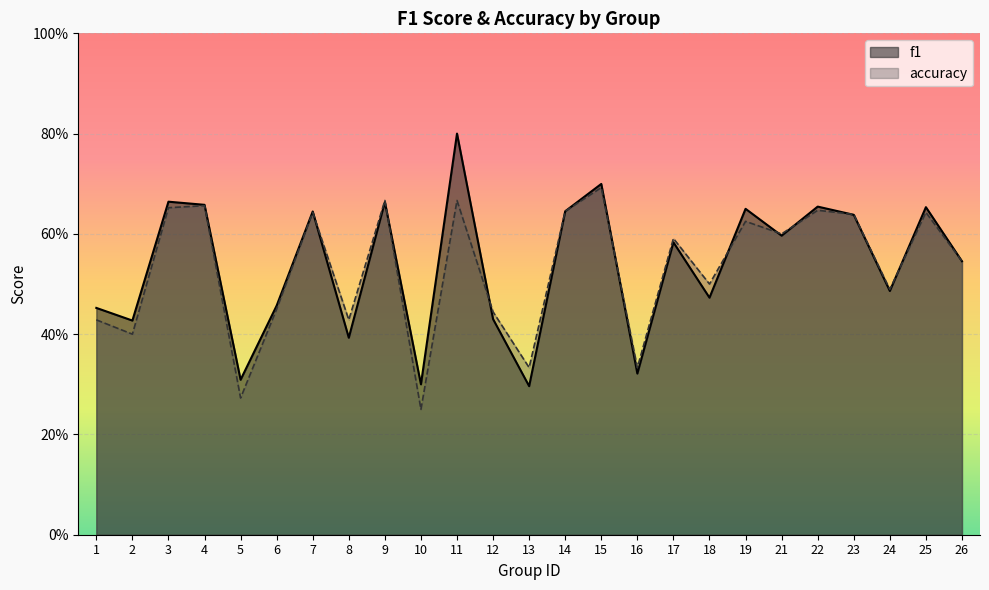

List the series in order of their peak value, lowest first.

accuracy, f1